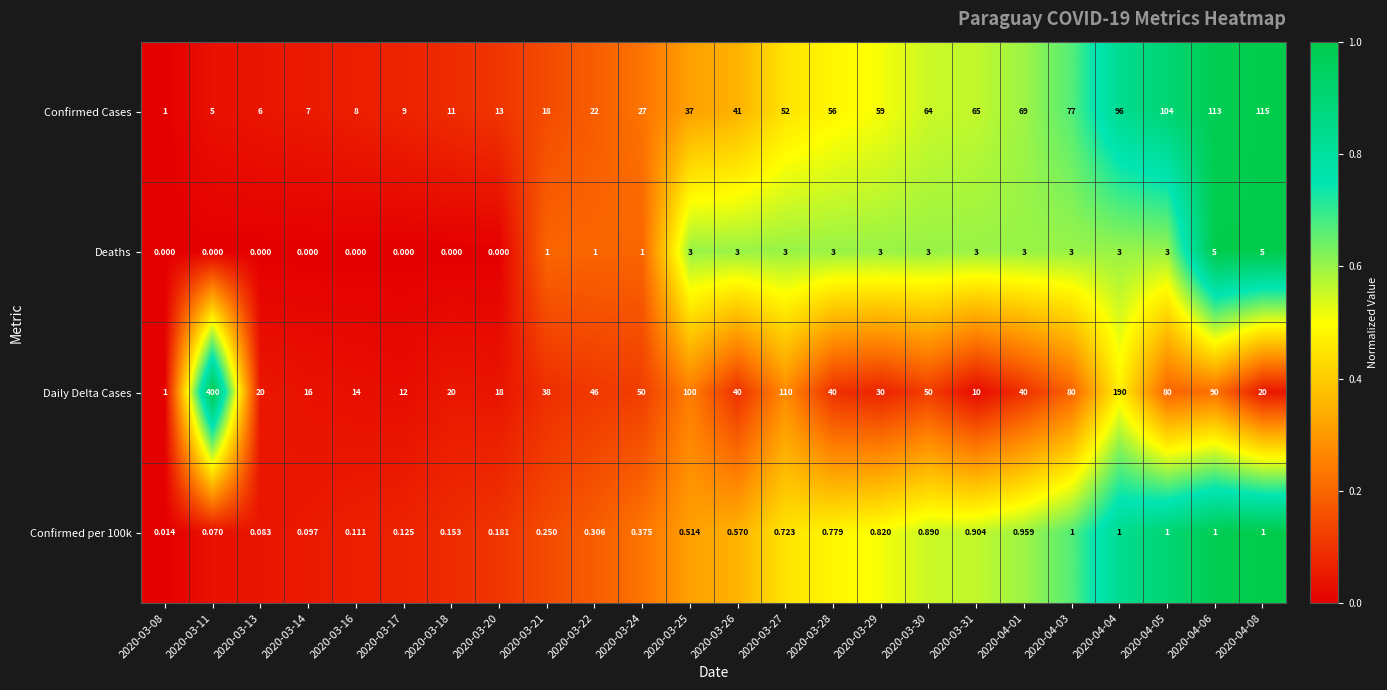

Which series has the largest total across all categories?

Daily Delta Cases